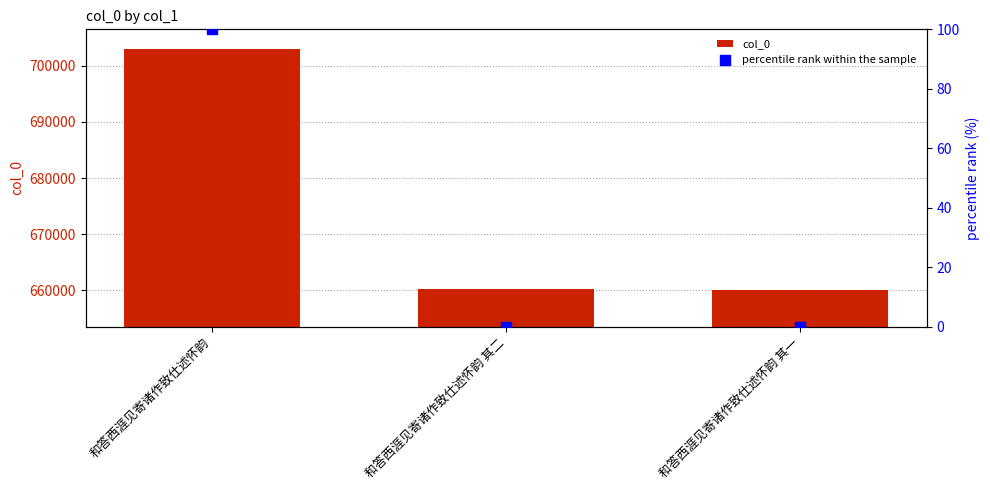

Is the value of percentile rank within the sample at 和答西涯见寄诸作致仕述怀韵 greater than the value of col_0 at 和答西涯见寄诸作致仕述怀韵 其一?

No